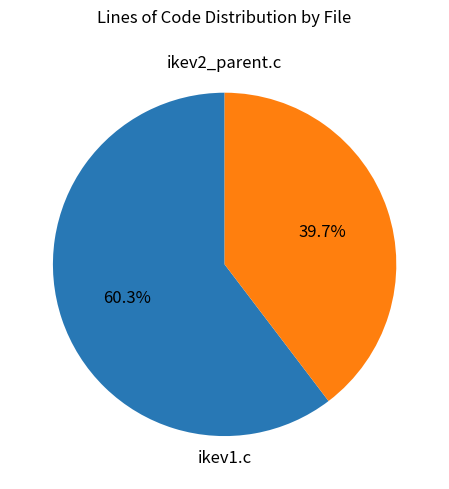

What percentage is the ikev1.c slice, to the nearest percent?

40%